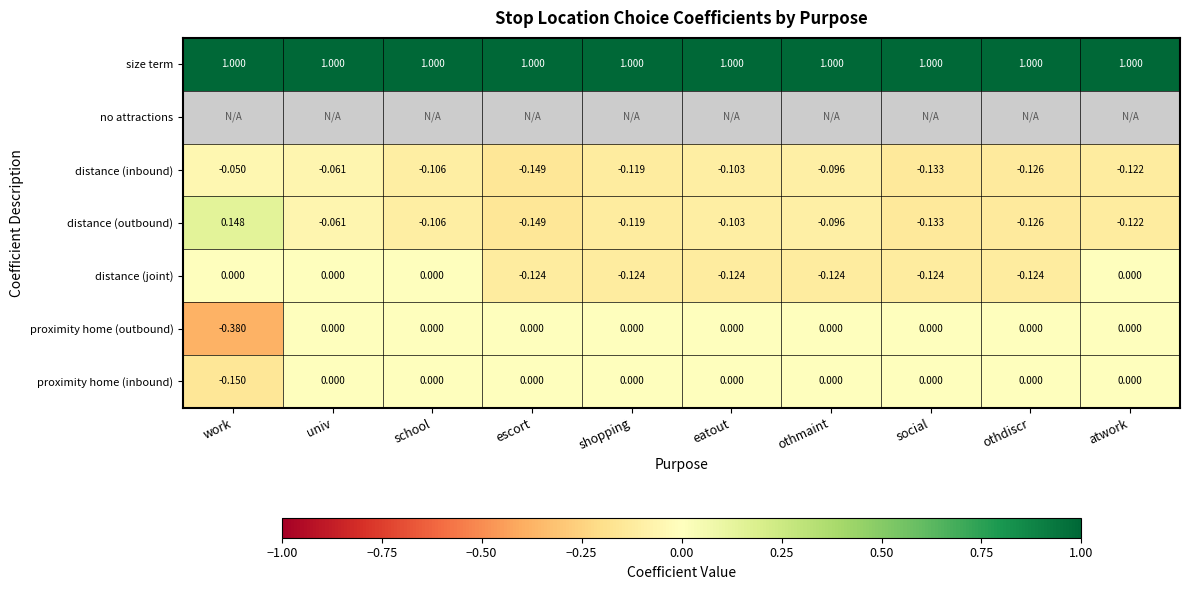

Which category has the lowest value in the proximity home (inbound) series?

work